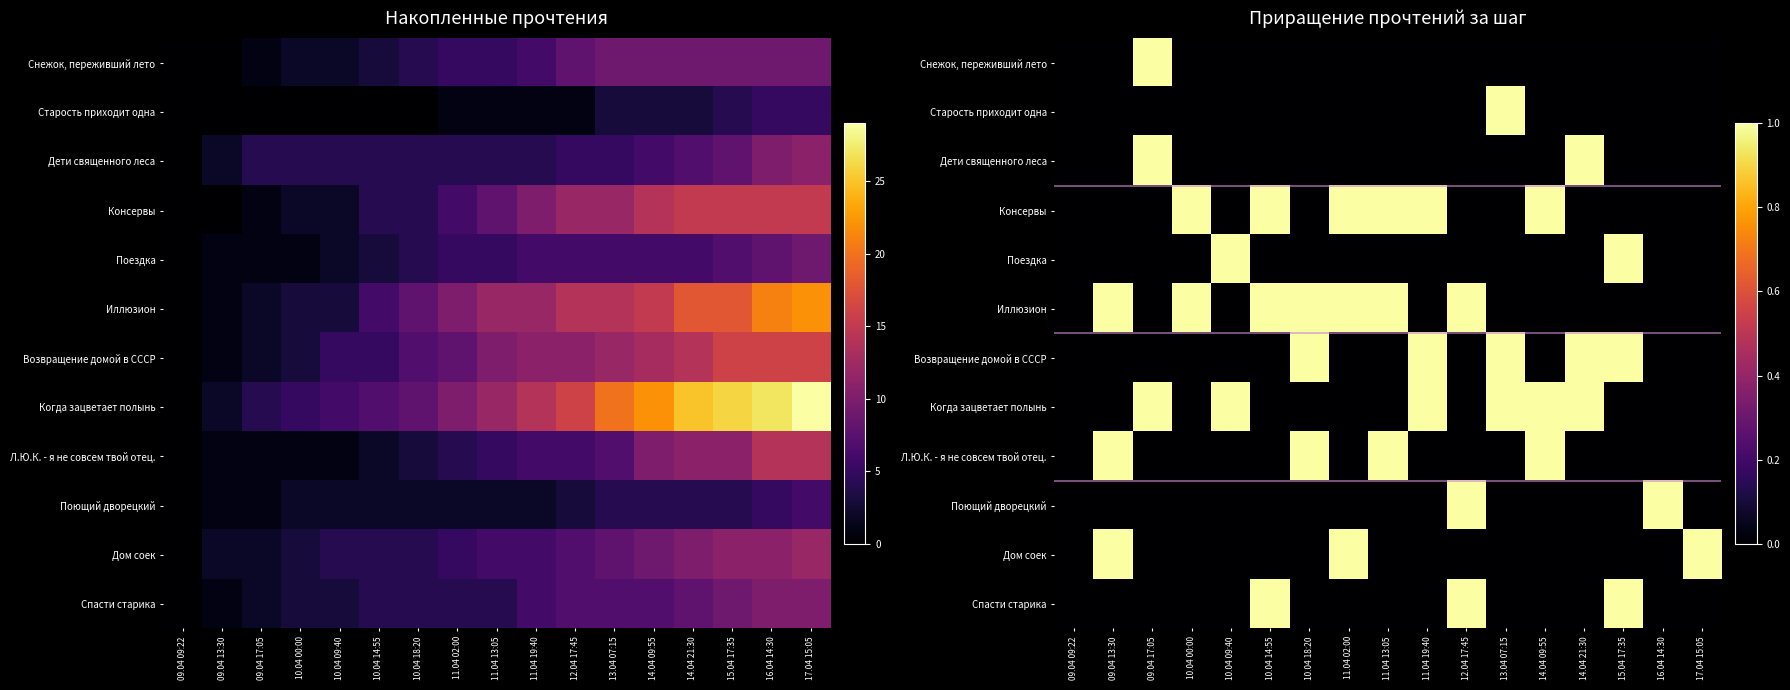

Which series changed the most between 10.04 09:40 and 10.04 14:55?

Консервы